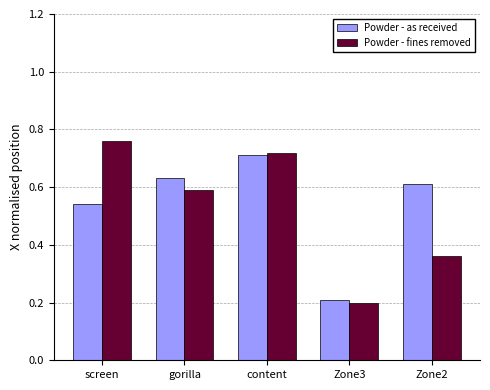

What is the sum of all Powder - fines removed values?

2.6